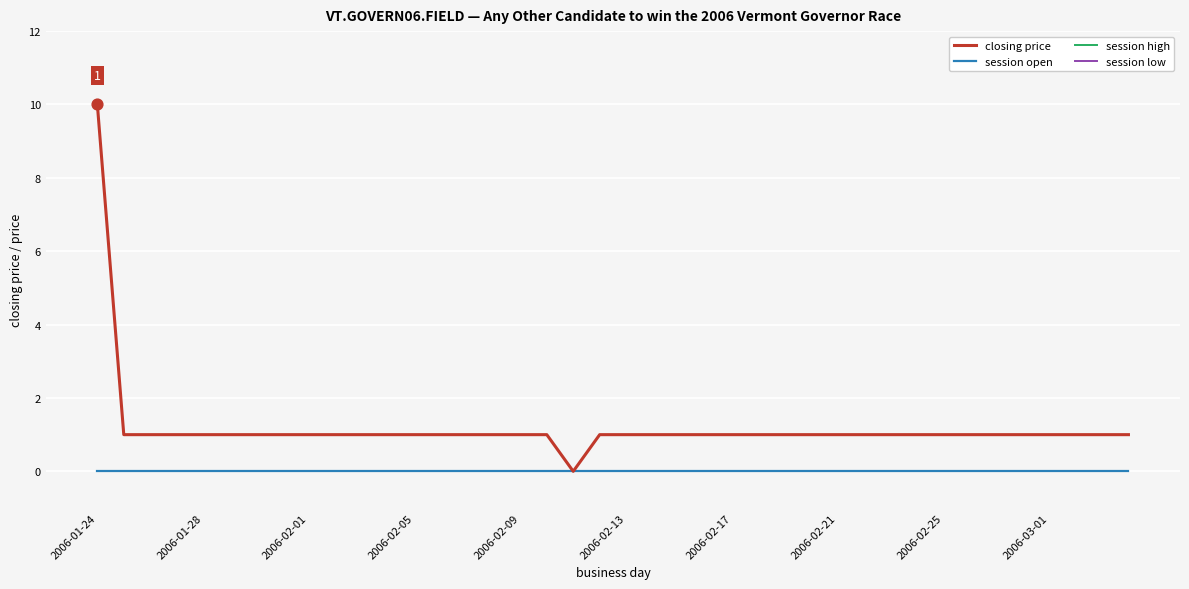

What are all the series names shown in the legend?

closing price, session open, session high, session low